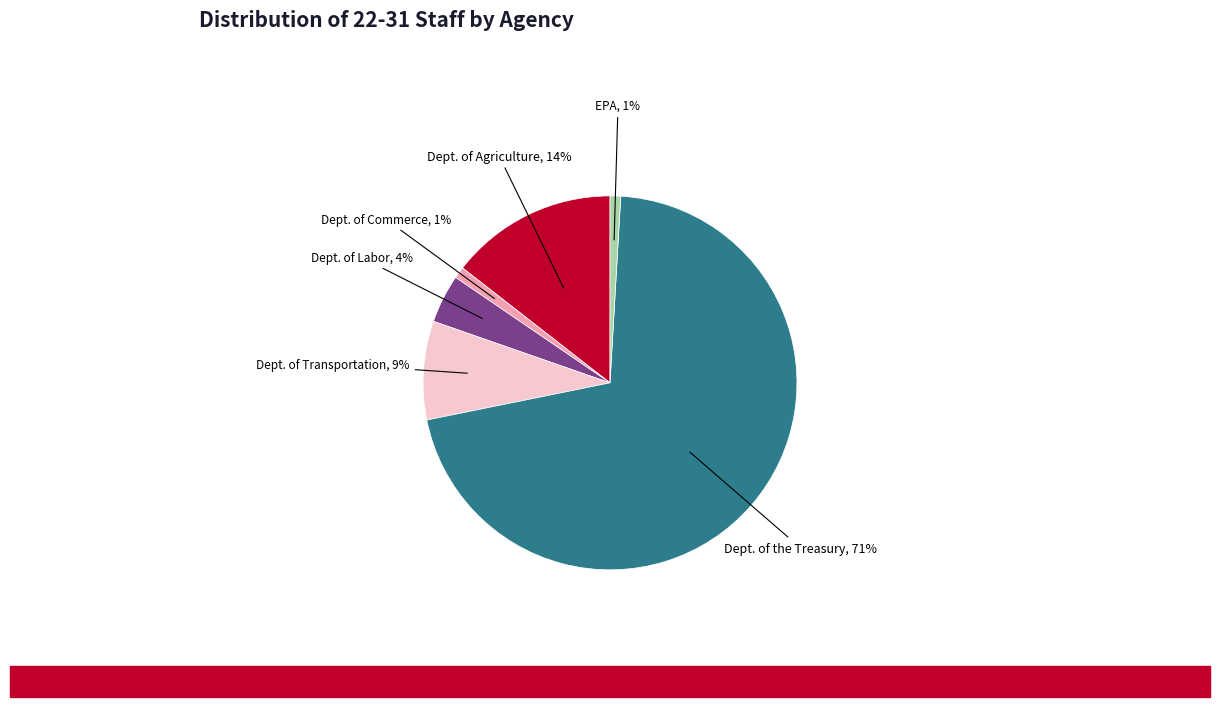

Is there any slice that represents more than half of the pie?

Yes